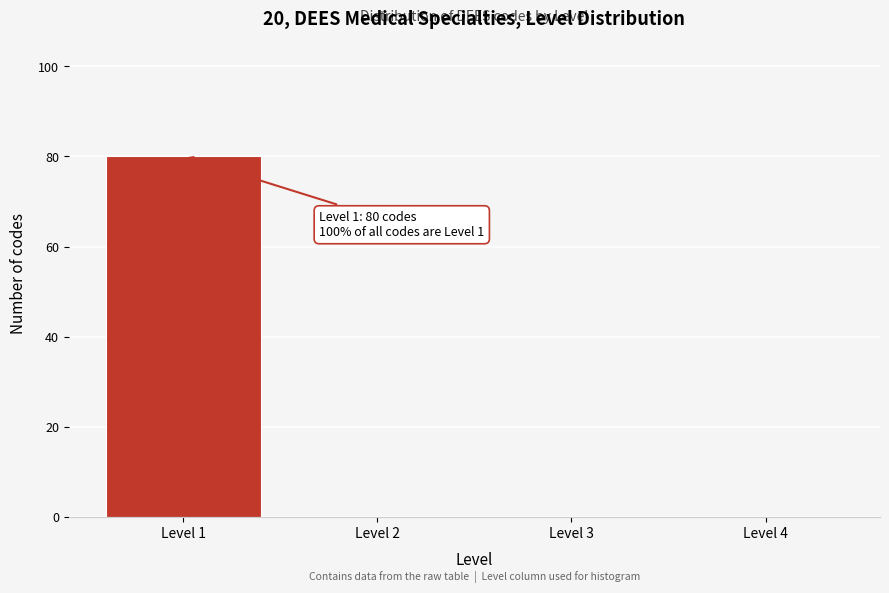

Reading right to left, extract all data points from this chart.

Level 4=0	Level 3=0	Level 2=0	Level 1=80